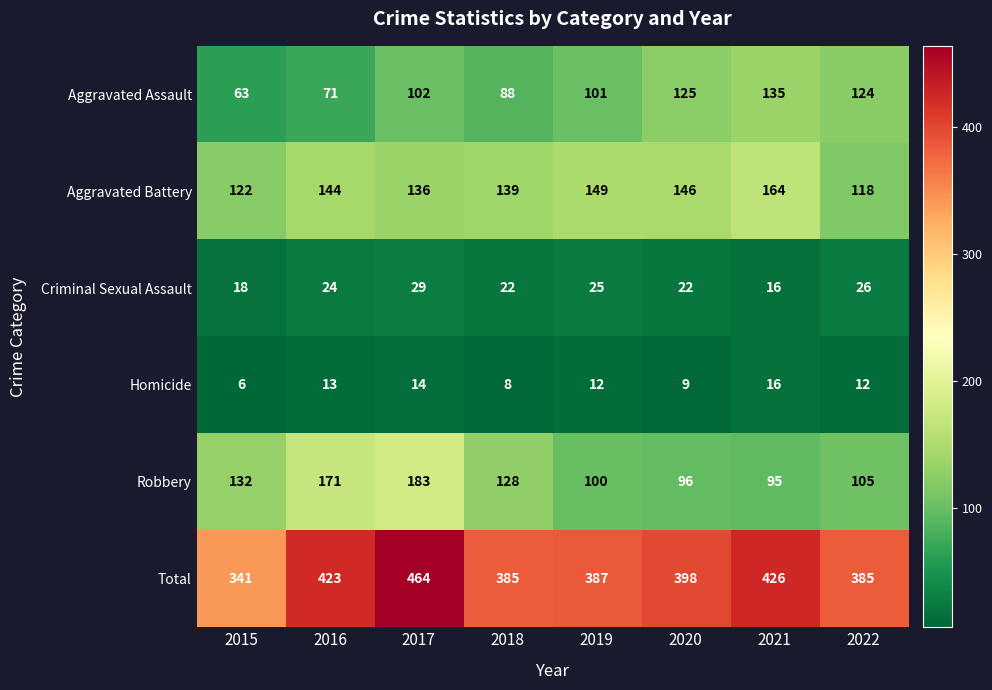

Count the number of data series in this chart.

6